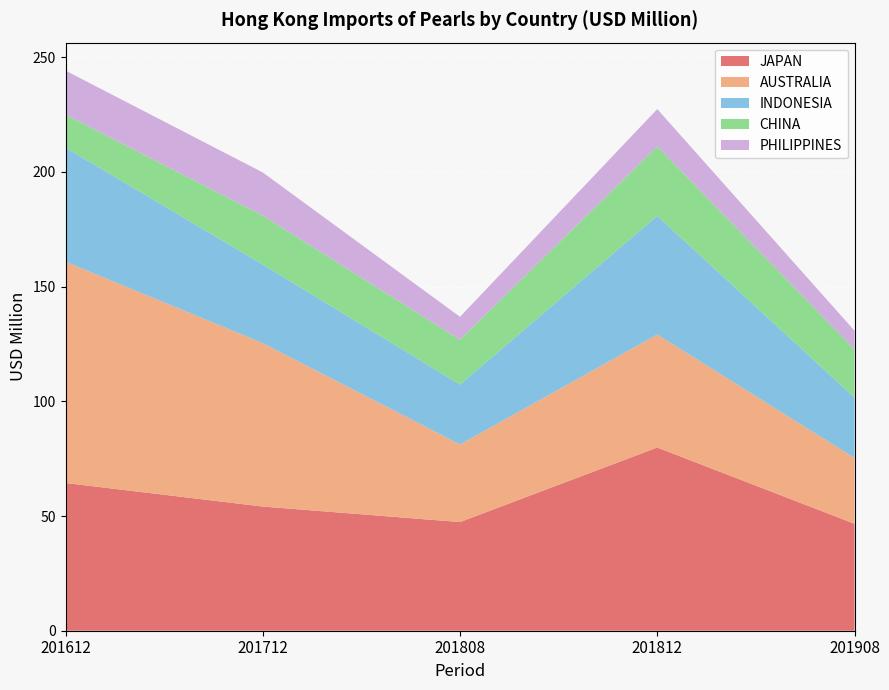

Reading left to right, extract all data points from this chart.

JAPAN: 201612=64.4	201712=54.1	201808=47.4	201812=79.9	201908=46.6
AUSTRALIA: 201612=96.5	201712=71.2	201808=33.8	201812=49.2	201908=28.7
INDONESIA: 201612=49.7	201712=34.3	201808=26.1	201812=51.7	201908=26.3
CHINA: 201612=14.4	201712=21.3	201808=19.5	201812=30.3	201908=21.0
PHILIPPINES: 201612=19.2	201712=18.8	201808=10.0	201812=16.3	201908=8.1